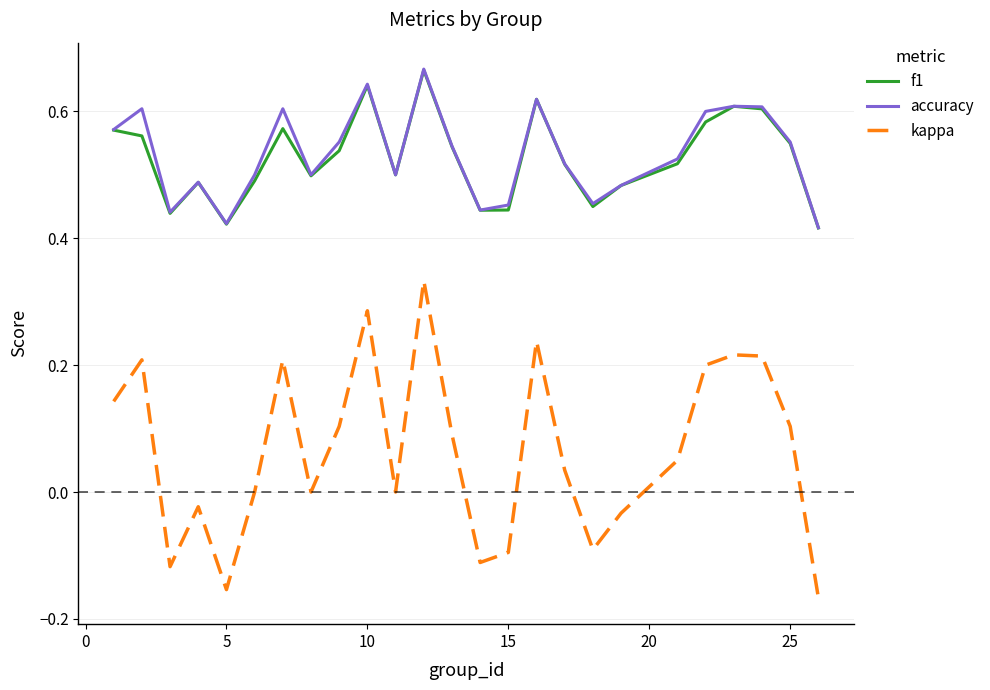

True or false: accuracy and kappa cross at least once.

False